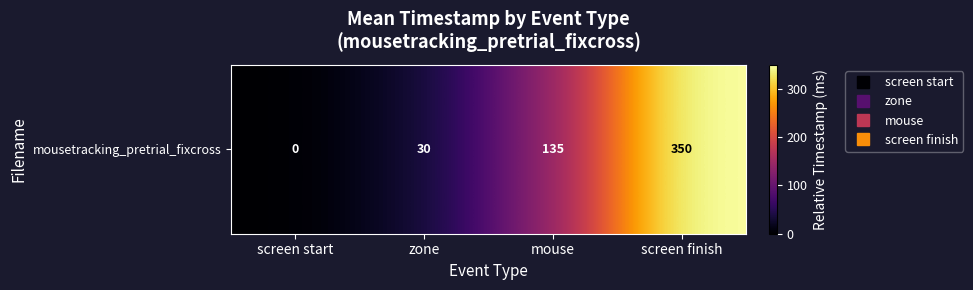

Which category has the lowest value across all series?

screen start